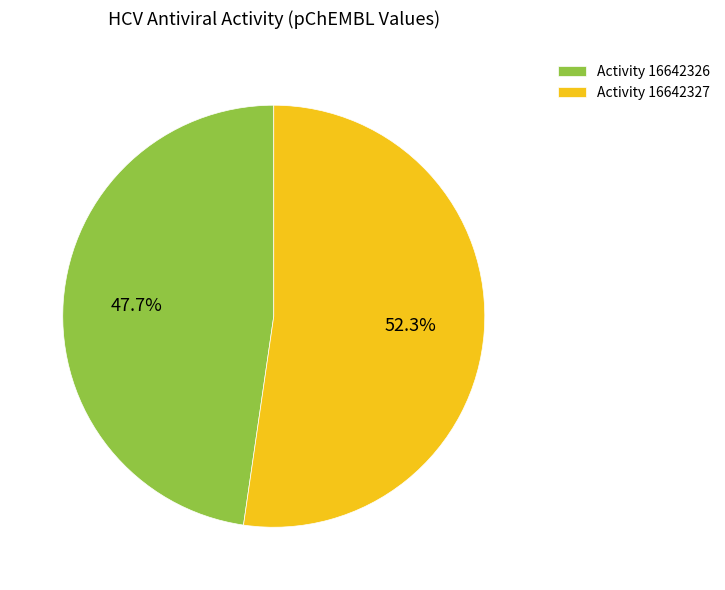

How many slices are in this pie chart?

2